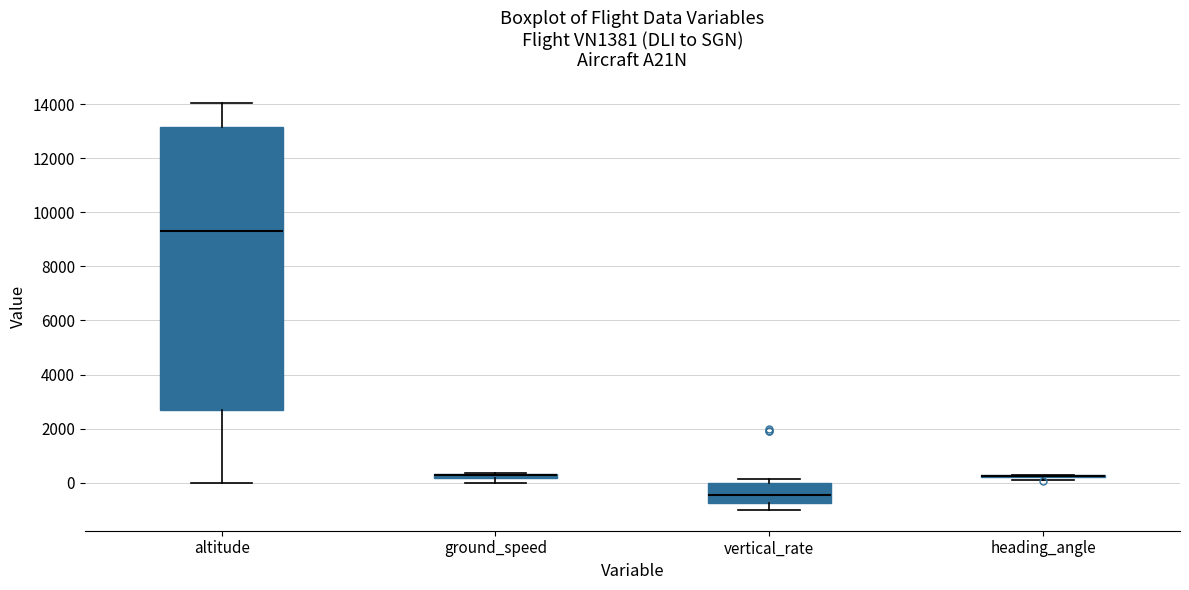

Where is the upper edge of the box for ground_speed on the y-axis? The values are not printed on the chart, so give them approximately, as read against the axis.

400